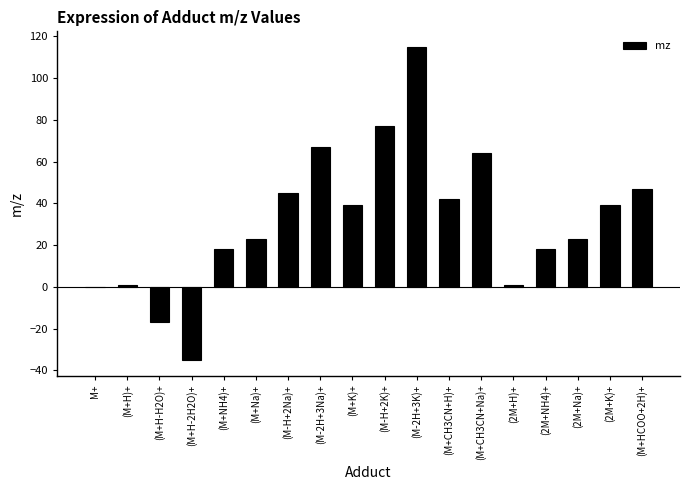

Where does the data first go above 38?

(M-H+2Na)+